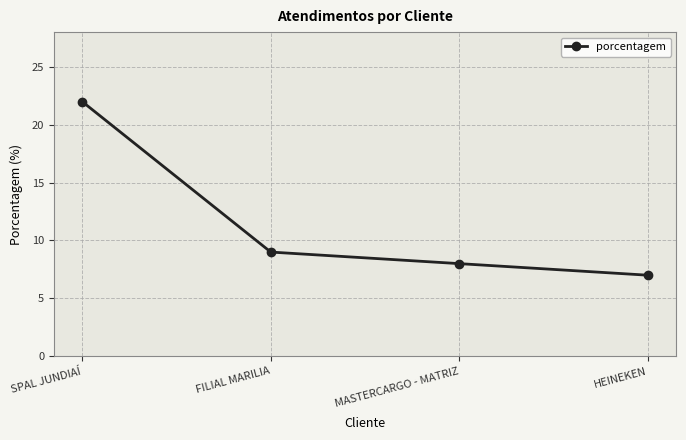

What is the smallest value displayed?

7